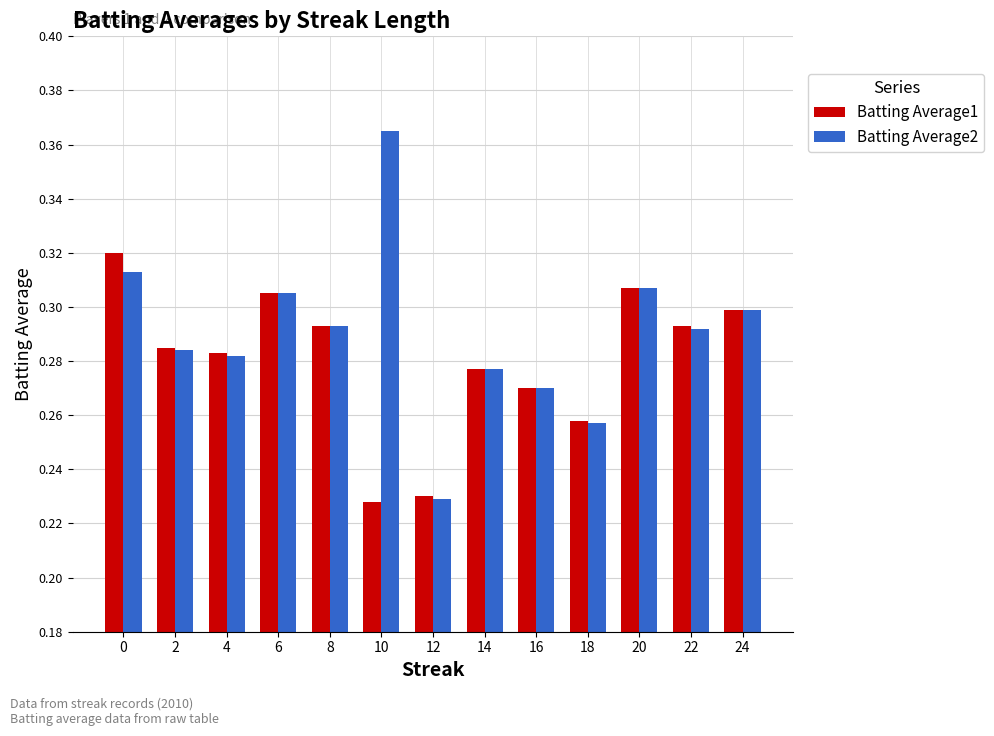

Between 0 and 14, which series saw the biggest shift?

Batting Average1